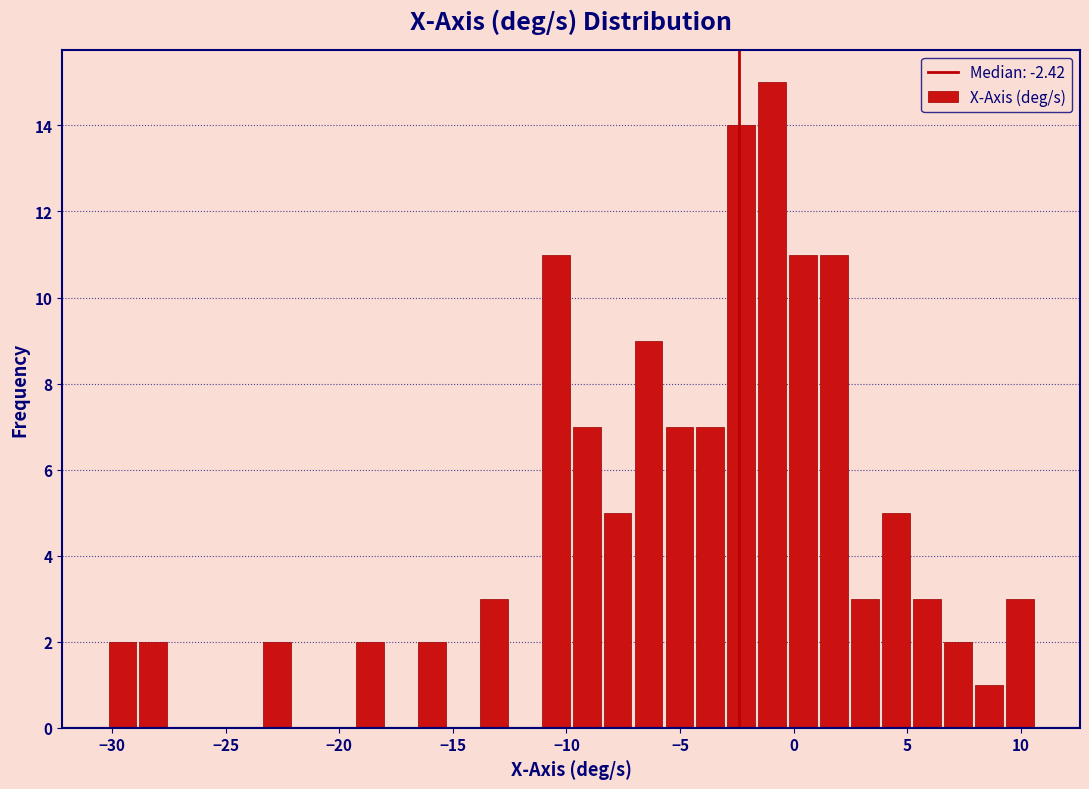

Read against the x-axis, roughly where is the centre of the tallest bar?

-1.0